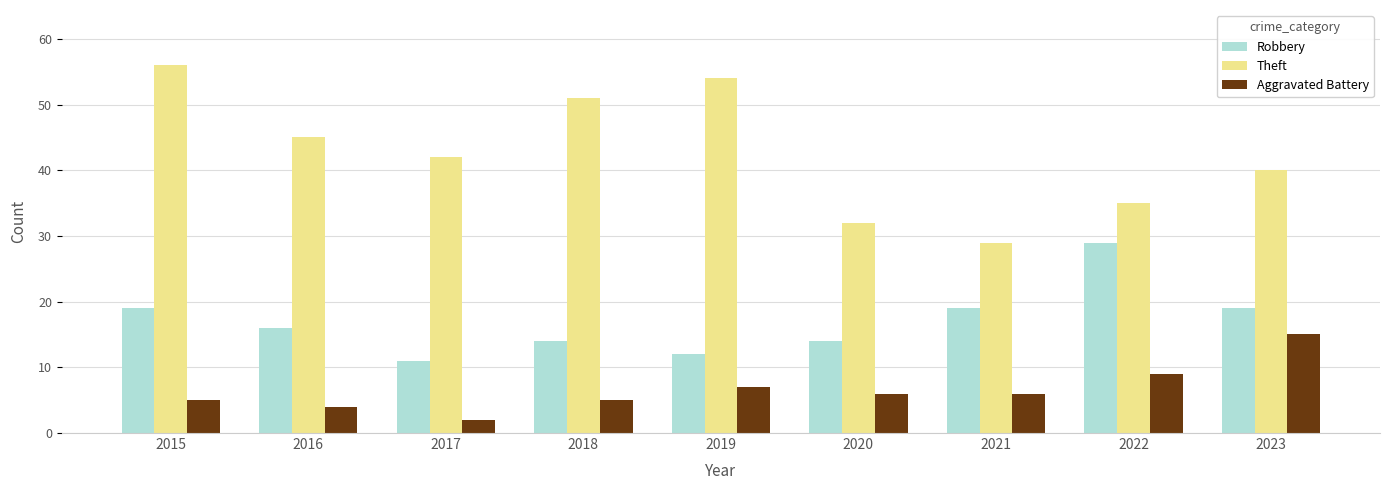

What is the difference between the highest and lowest values at 2021?

23